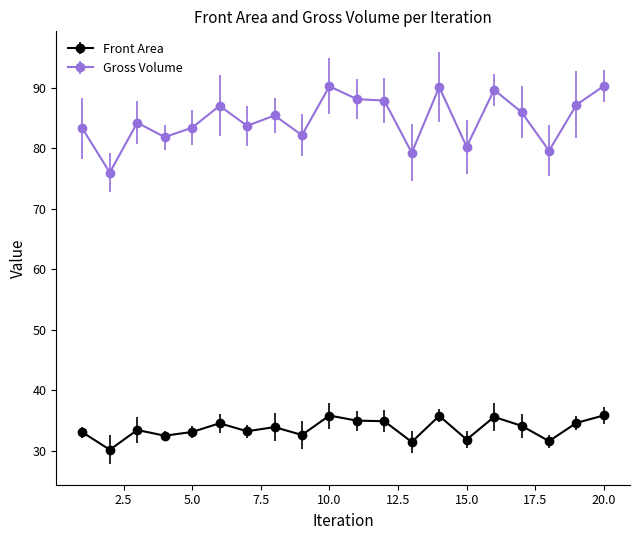

True or false: Gross Volume and Front Area intersect in this chart.

False